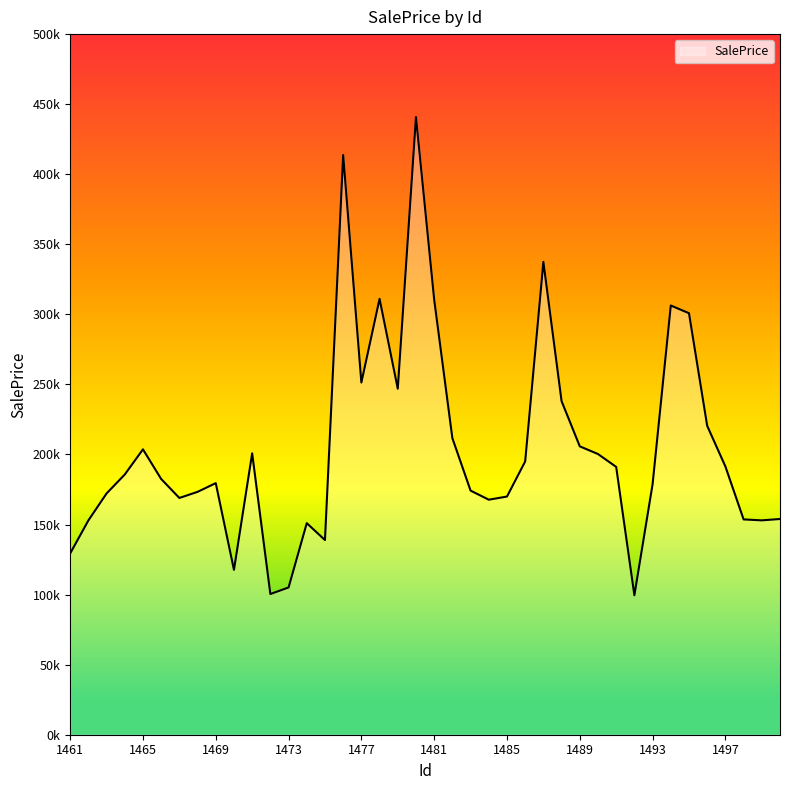

Is this an area chart (filled region under the line)?

Yes